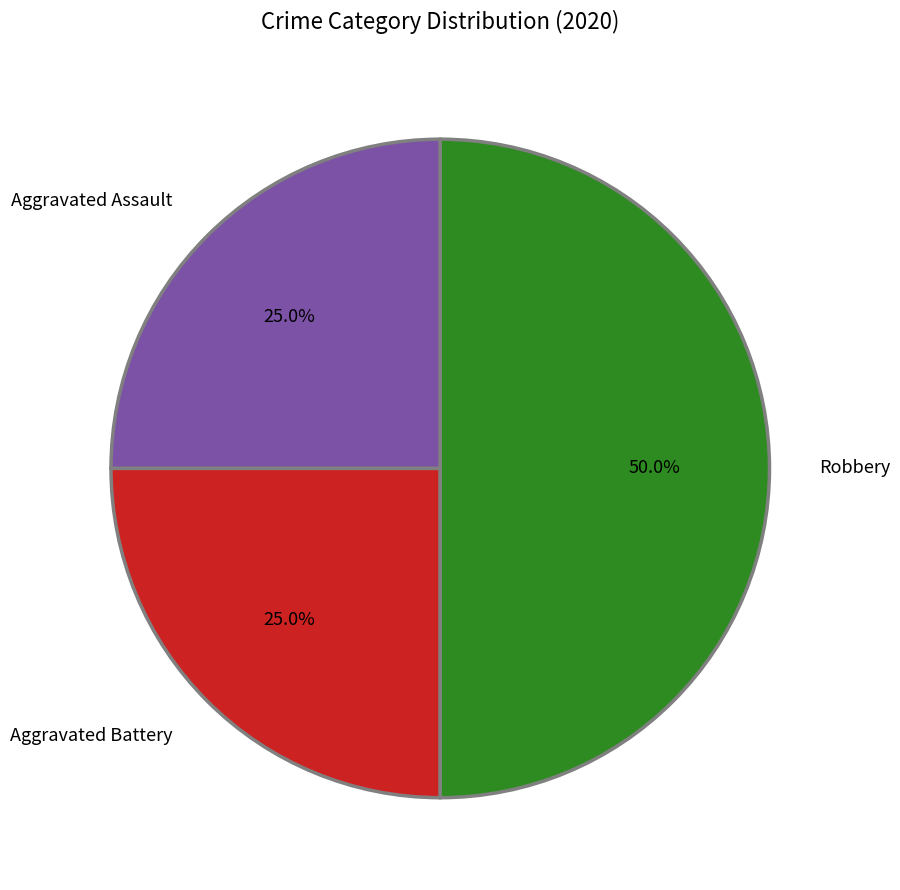

To the nearest percent, what percentage of the pie is Robbery?

50%